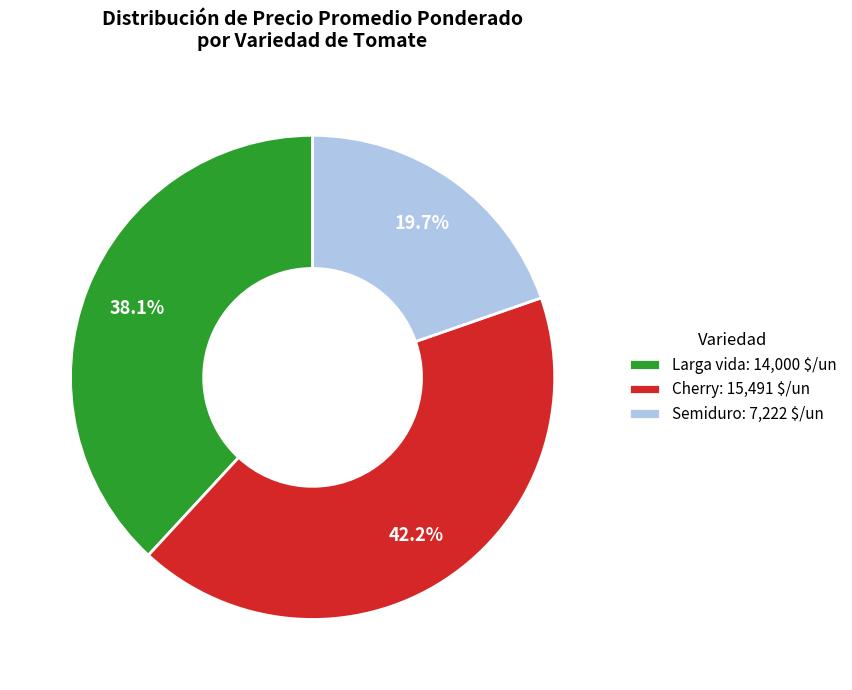

What portion of the pie excludes Cherry: 15,491 $/un?

57.8%